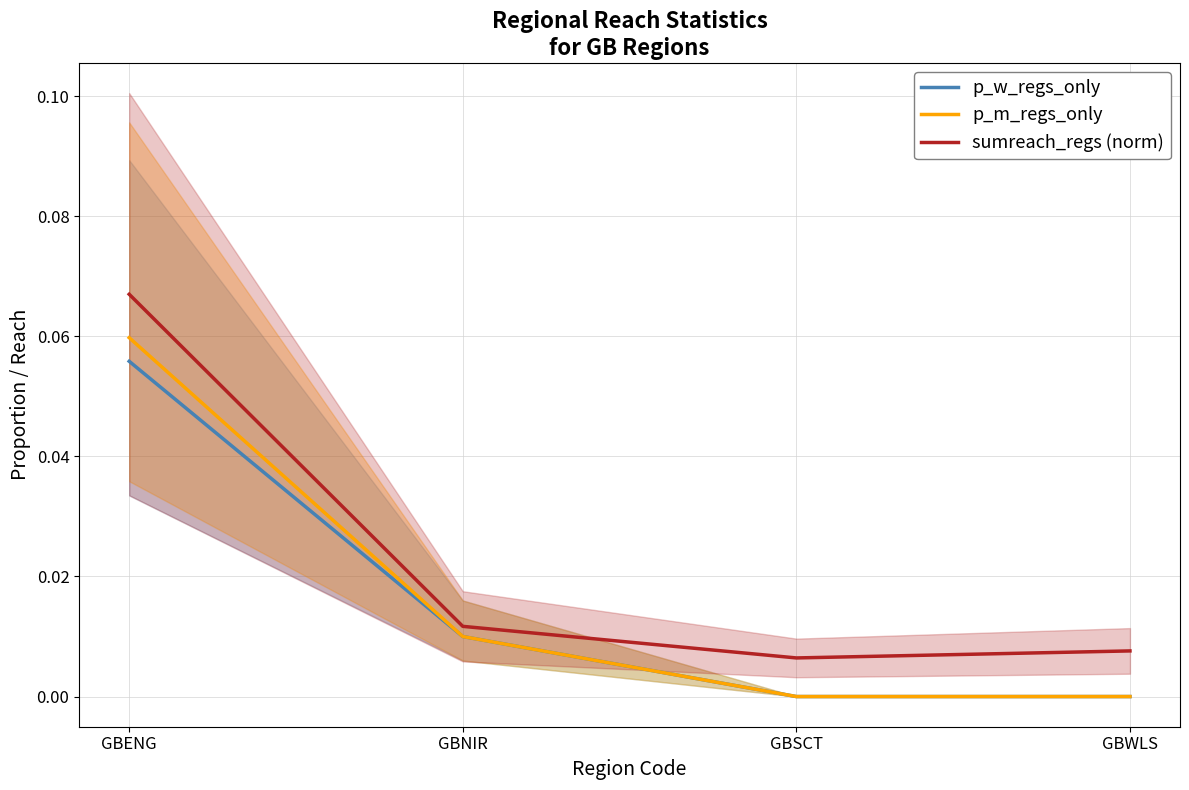

Which series has the largest range (max minus min)?

sumreach_regs (norm)